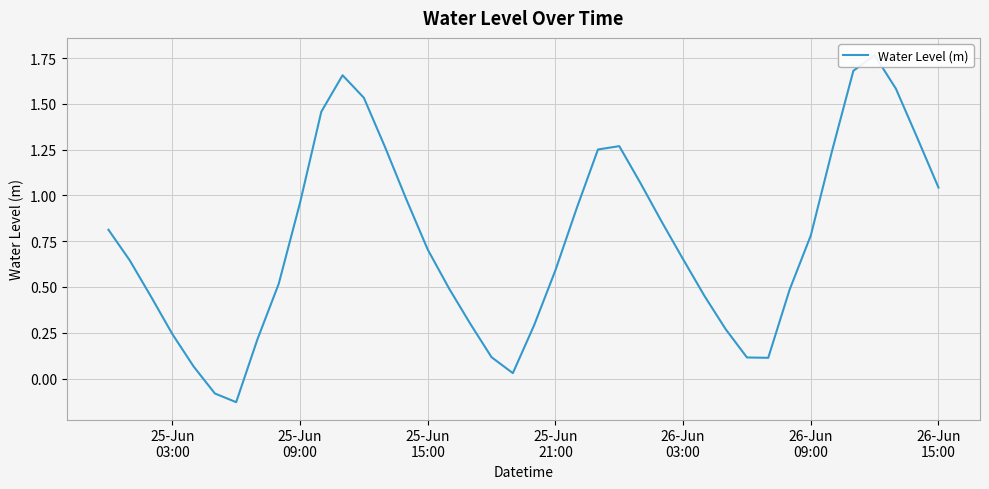

Count the number of categories in the chart.

40